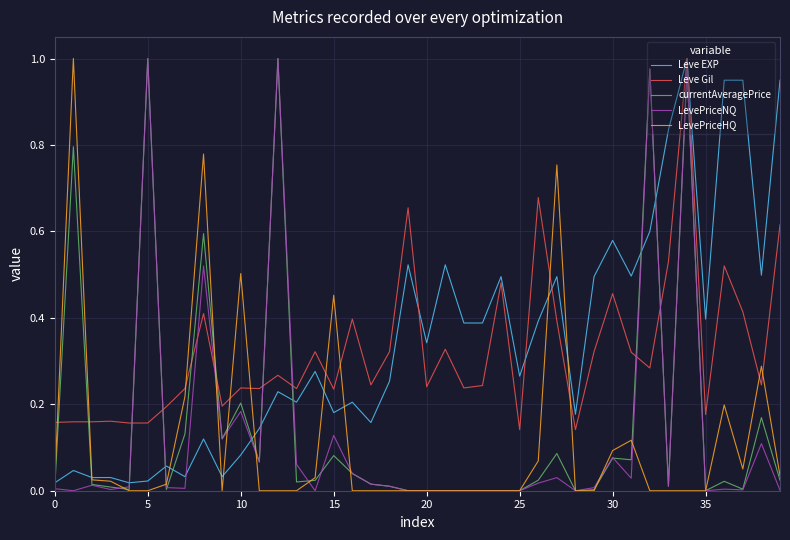

How many intersections are there between currentAveragePrice and Leve Gil?

10